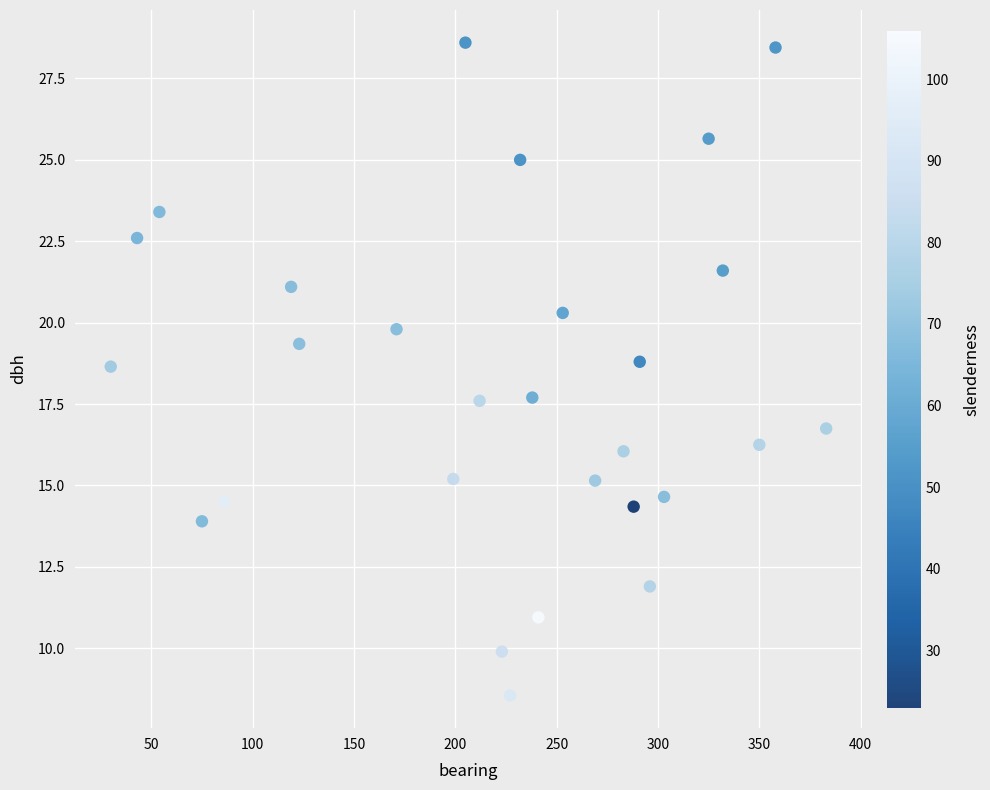

What is the range of X values (max minus min)?

353.0